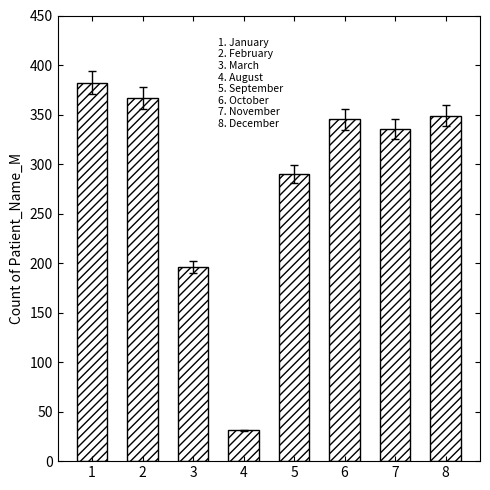

What is the change in value from 2 to 6?

-22